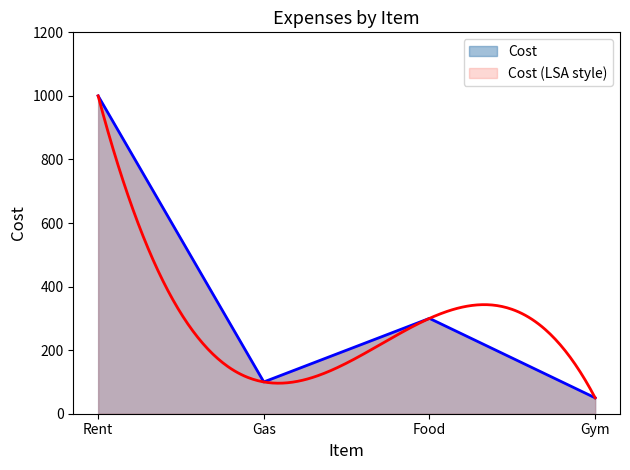

What is the change in value from Rent to Gas?

-900